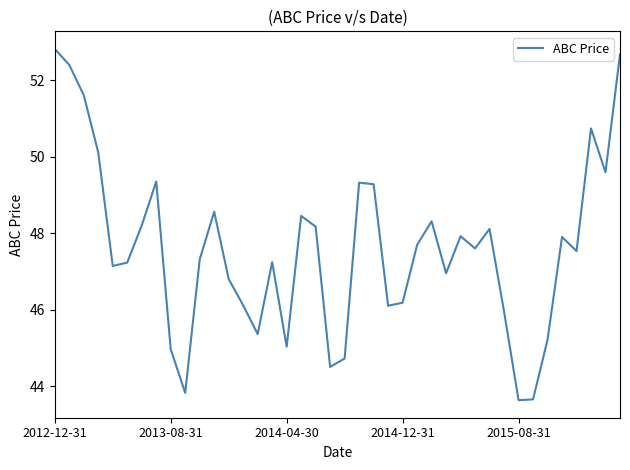

What is the smallest value displayed?

43.6